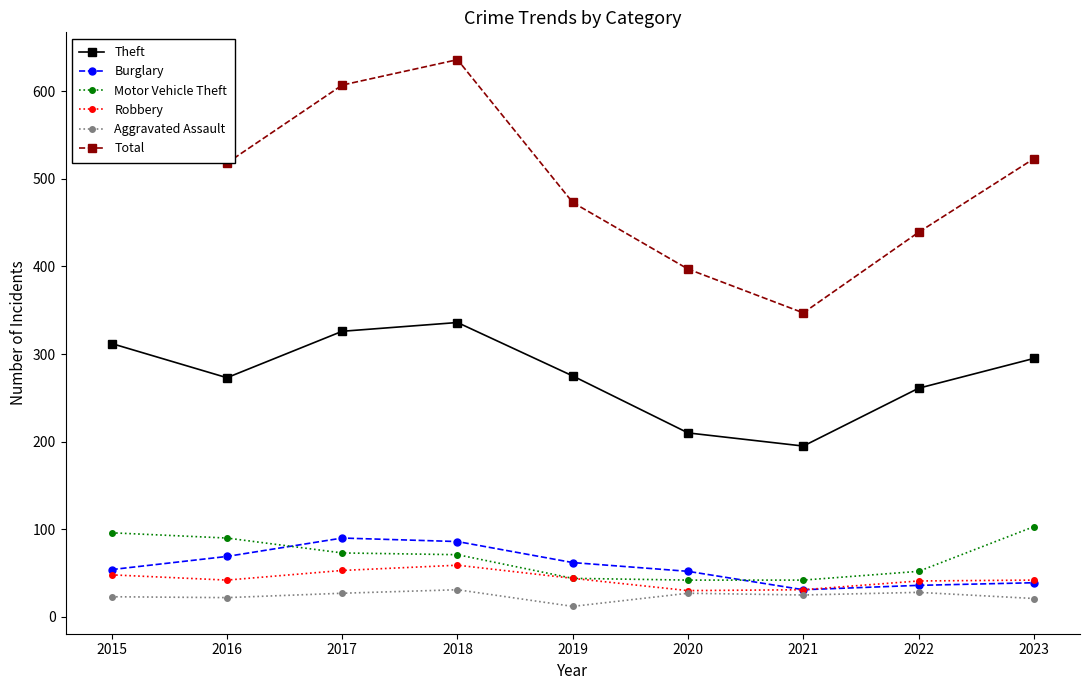

Does the chart display data point markers on the line(s)?

Yes